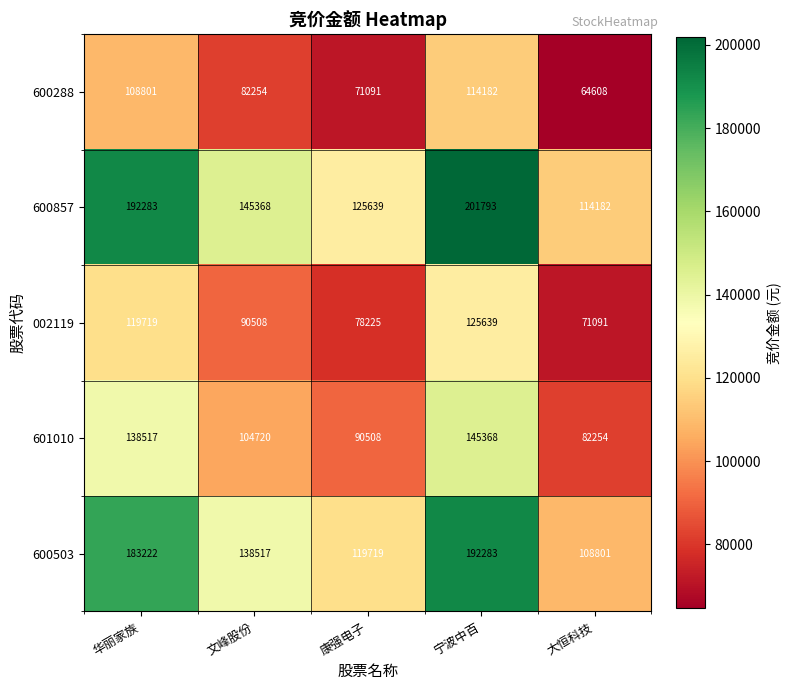

At which category is the sum across all series the highest?

宁波中百